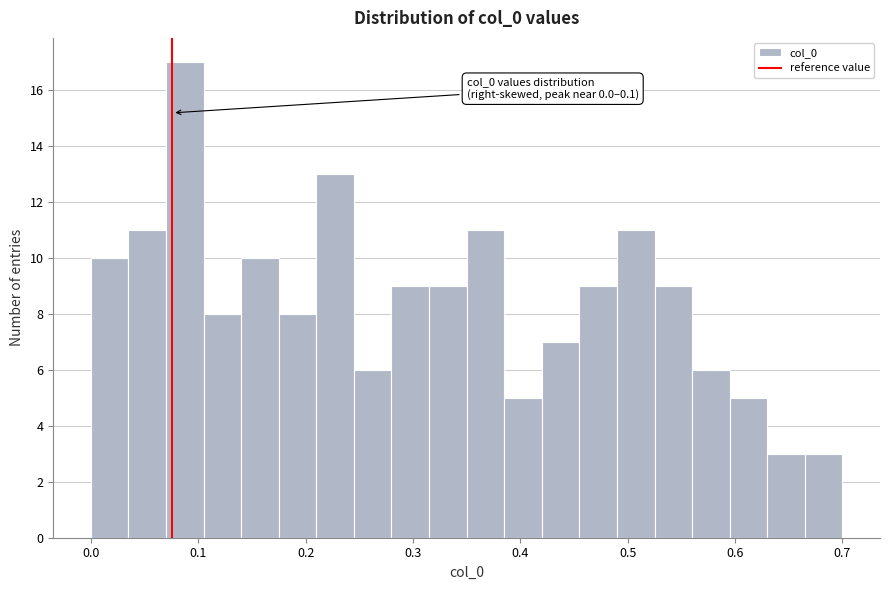

Read against the x-axis, roughly where is the centre of the tallest bar?

0.09